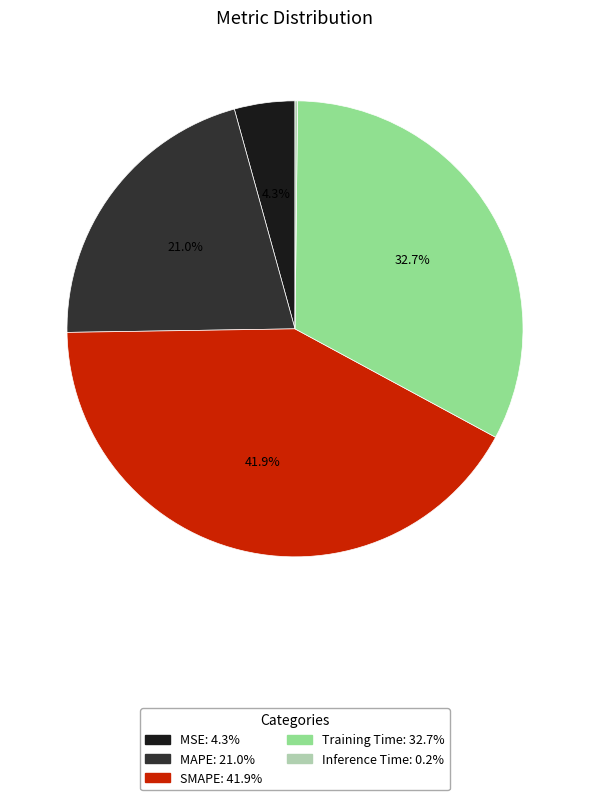

The MAPE slice represents 21% of the pie. True or false?

True